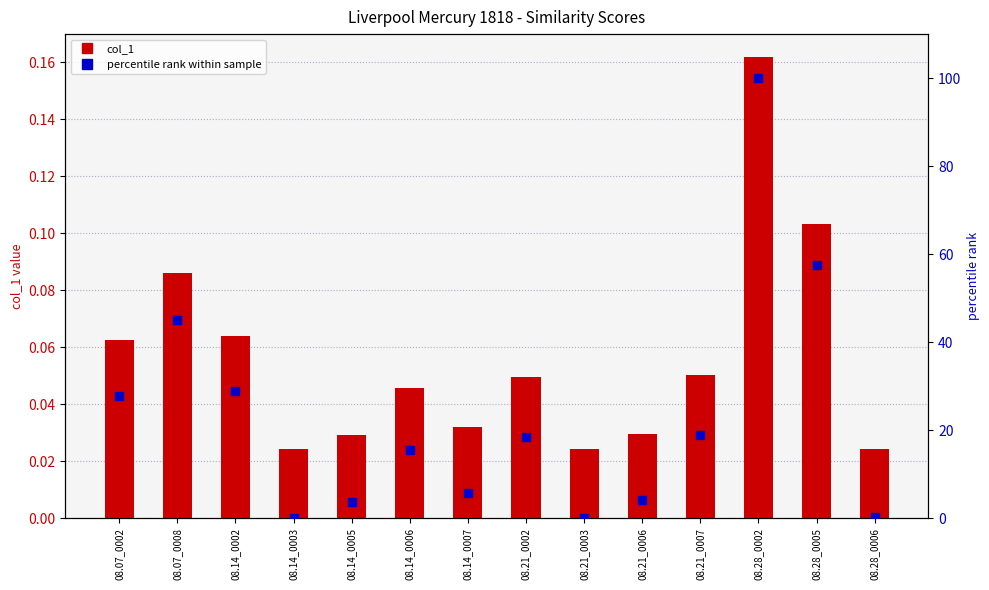

Which series reaches the minimum Y coordinate?

percentile rank within sample